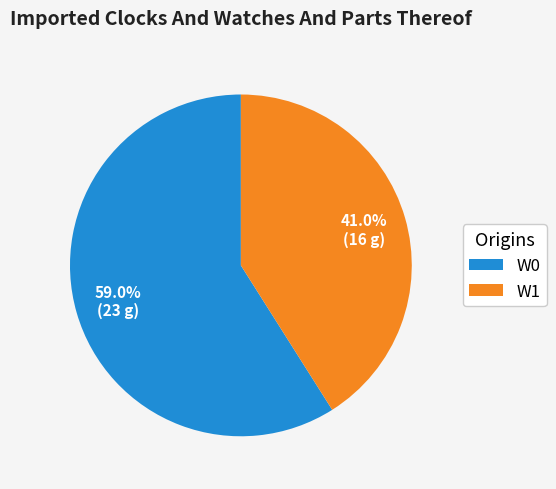

Which slice is the smallest?

W1